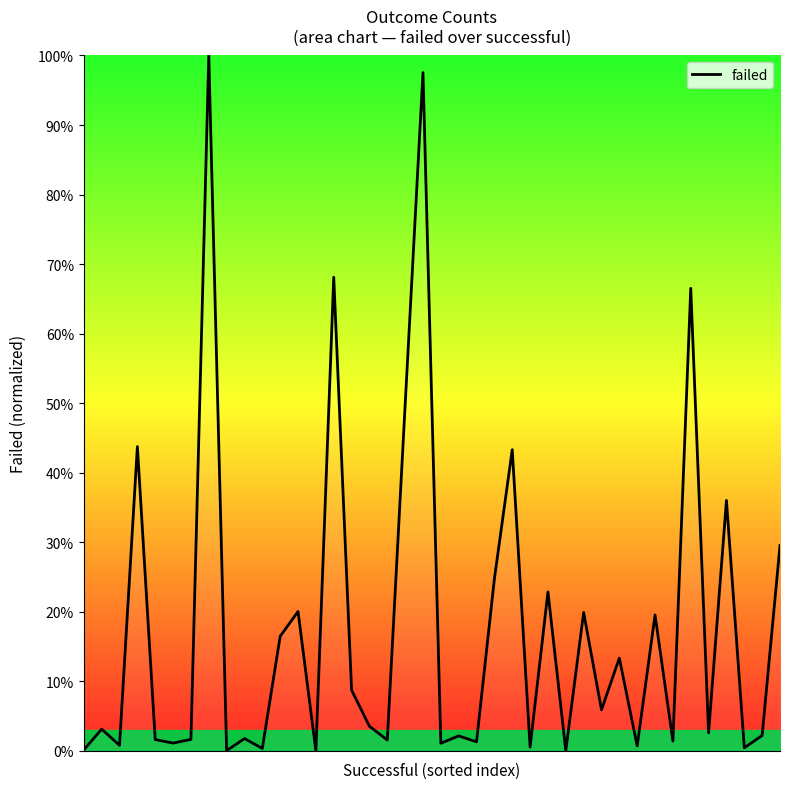

What is the maximum value shown in the chart?

100.0